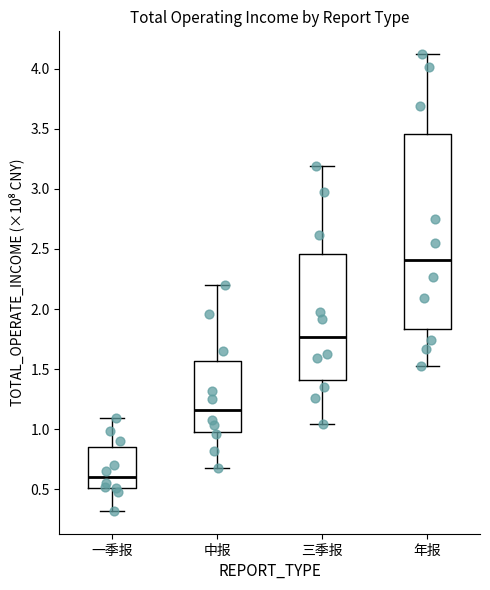

Which box's median line is the lowest?

一季报